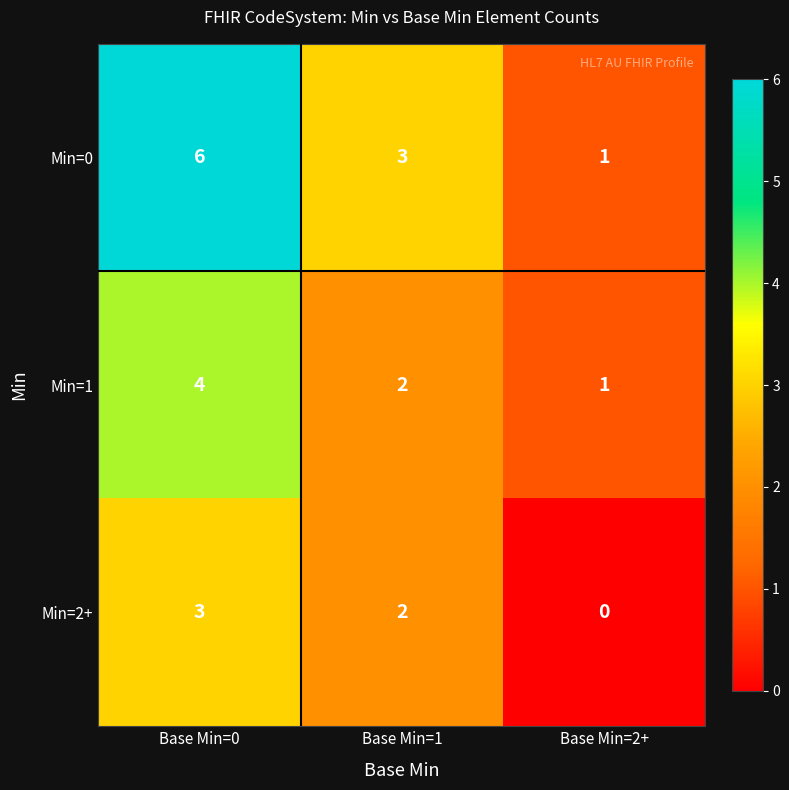

Count the Min=1 values in the range 1 to 4.

3